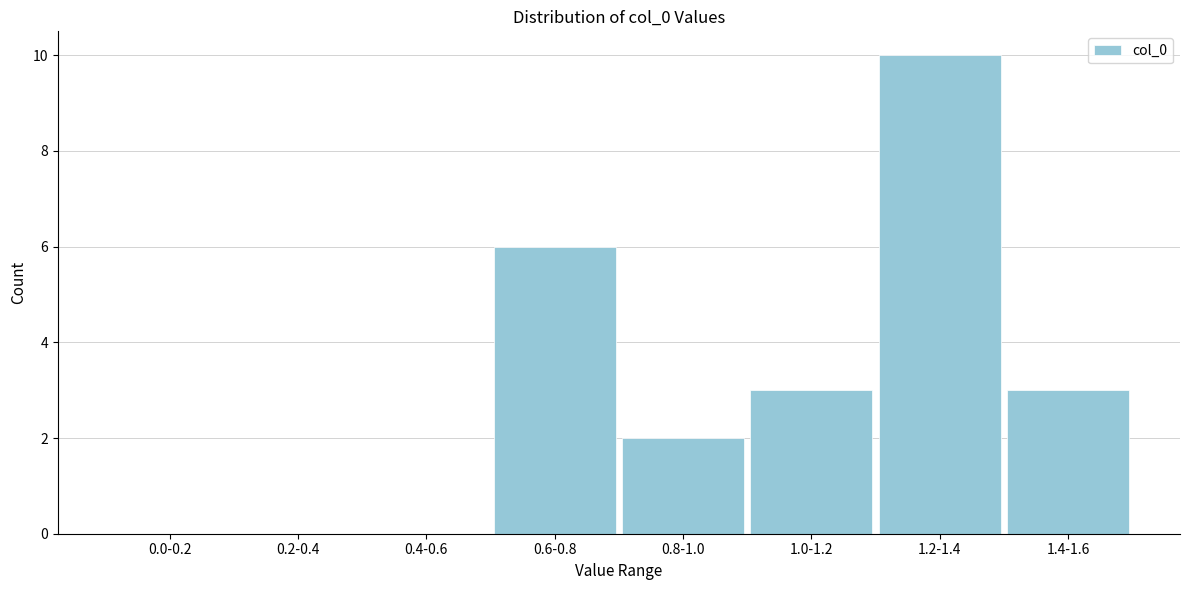

Reading left to right, extract all data points from this chart.

0.0-0.2=0	0.2-0.4=0	0.4-0.6=0	0.6-0.8=6	0.8-1.0=2	1.0-1.2=3	1.2-1.4=10	1.4-1.6=3